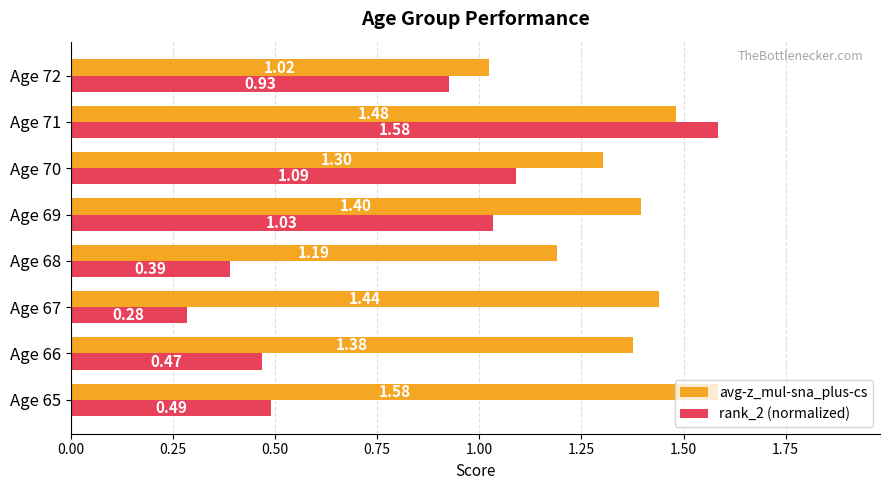

List the labels in order of rank_2 (normalized) value, largest first.

Age 71, Age 70, Age 69, Age 72, Age 65, Age 66, Age 68, Age 67